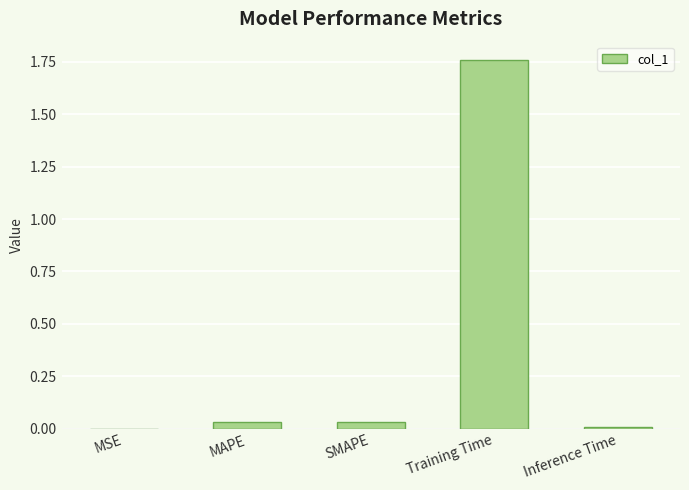

How many series are shown in this chart?

1